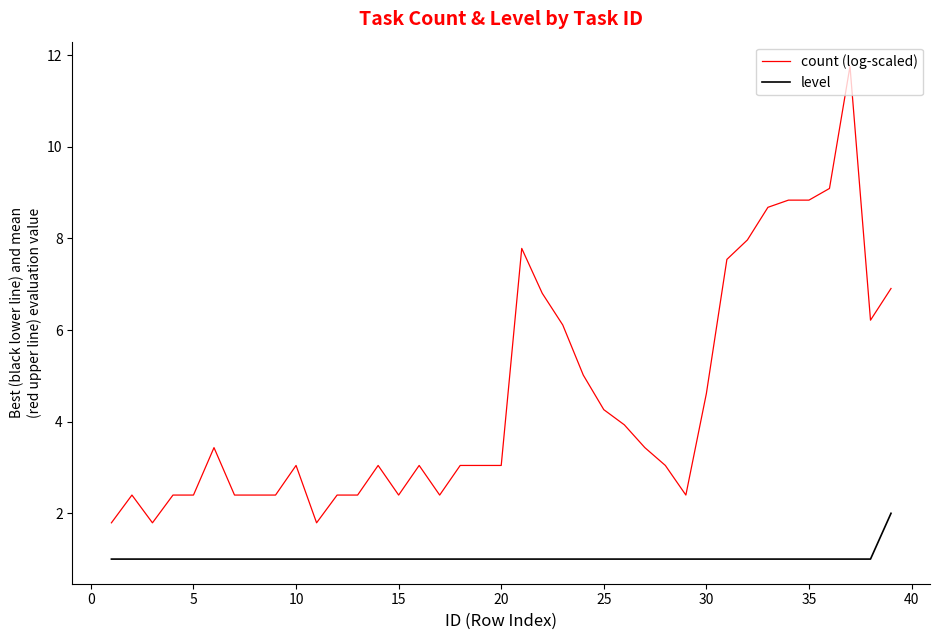

Which series has the largest total across all categories?

count (log-scaled)